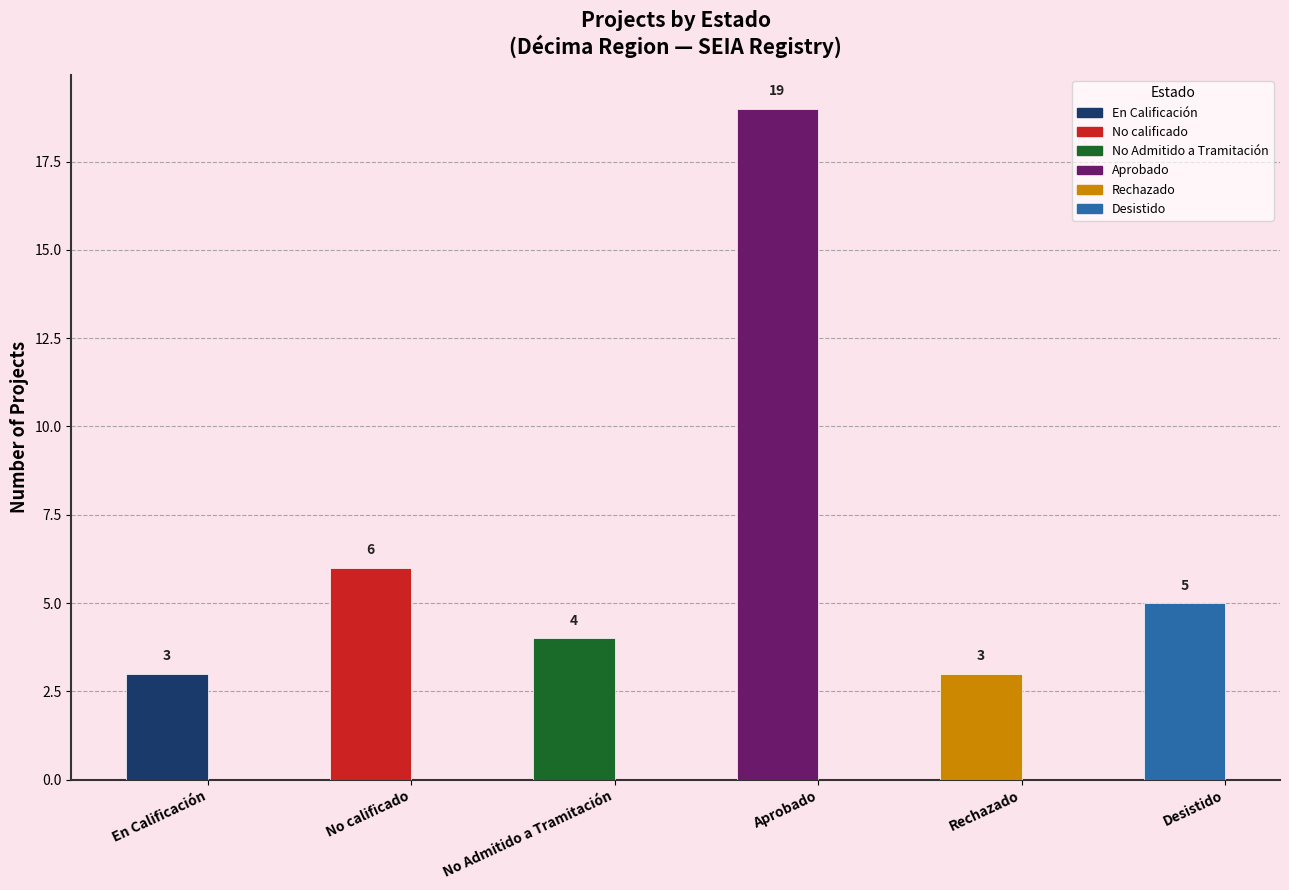

True or false: the data shows 6 at No calificado.

True